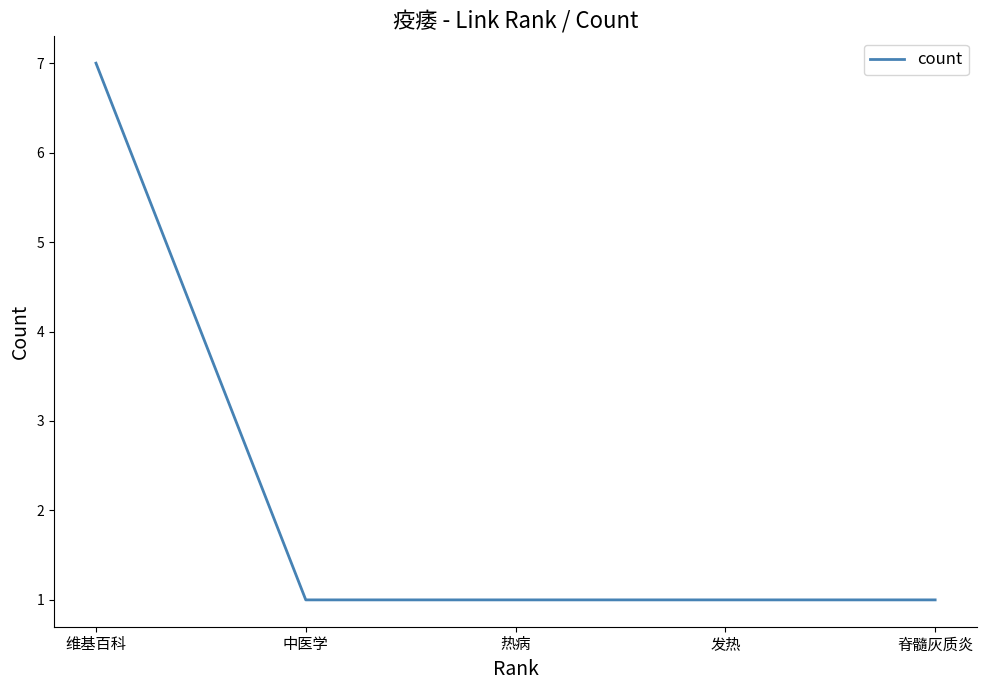

Reading left to right, extract all data points from this chart.

7	1	1	1	1